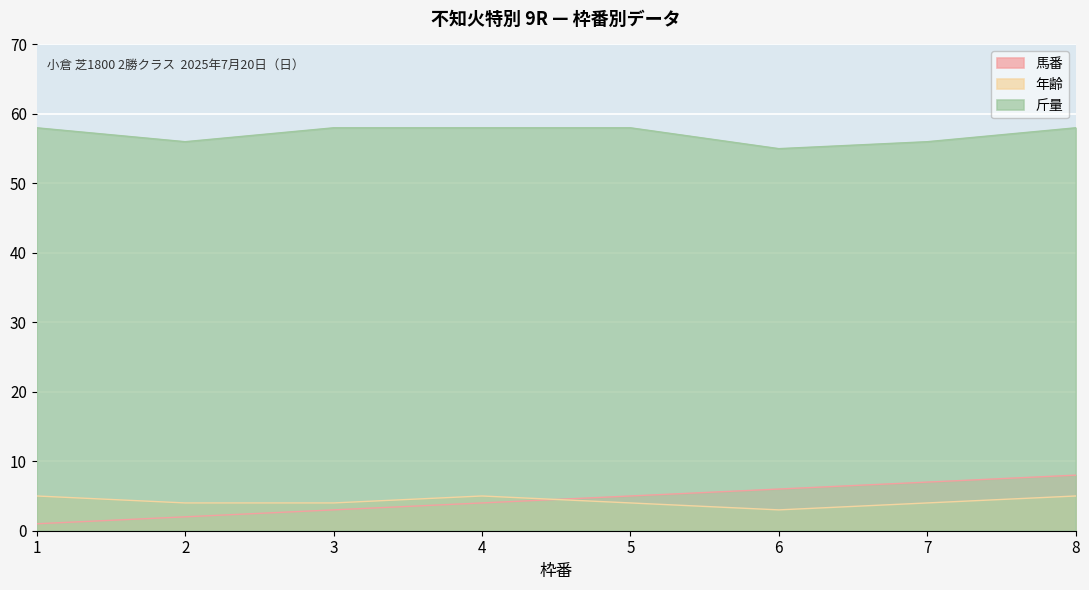

Between 1 and 6, which series saw the biggest shift?

馬番